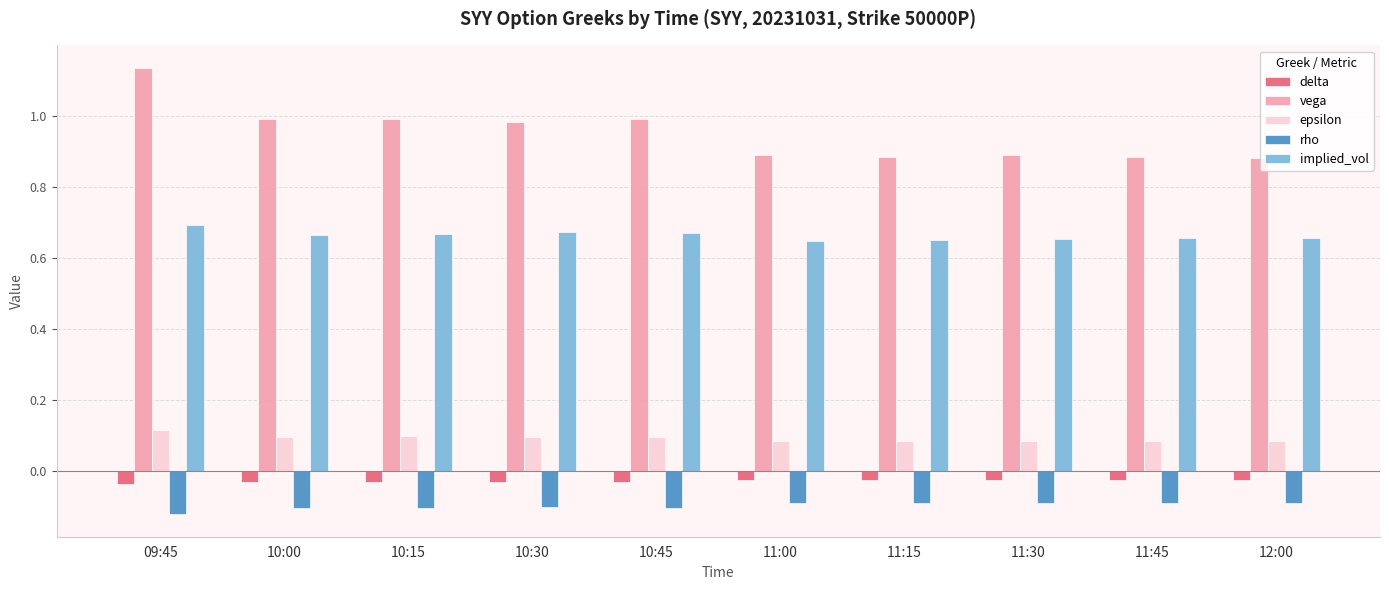

What is the total value across all series at 10:30?

1.6